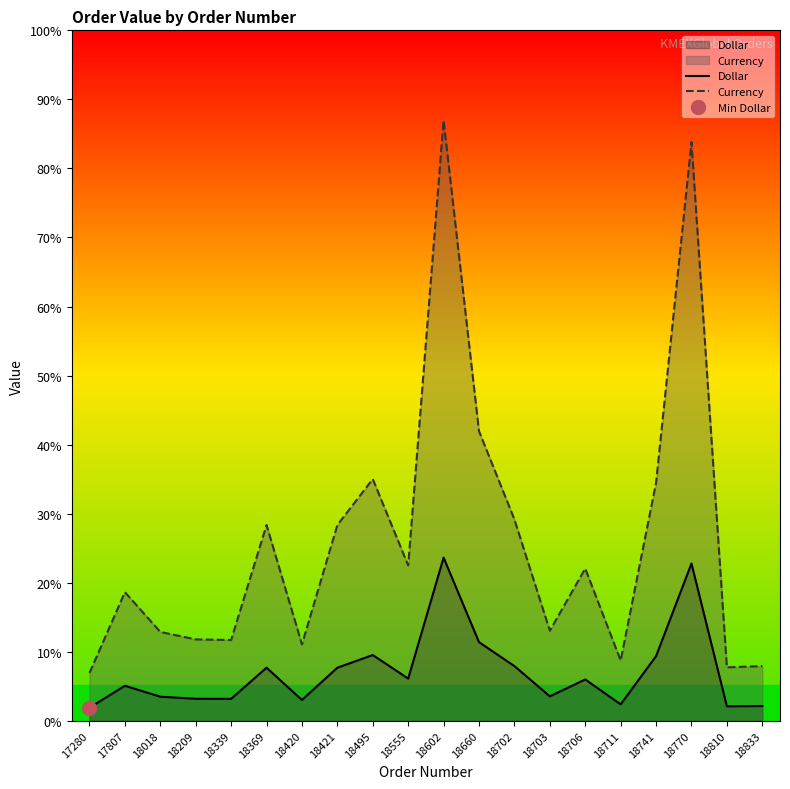

True or false: Currency and Dollar cross at least once.

False